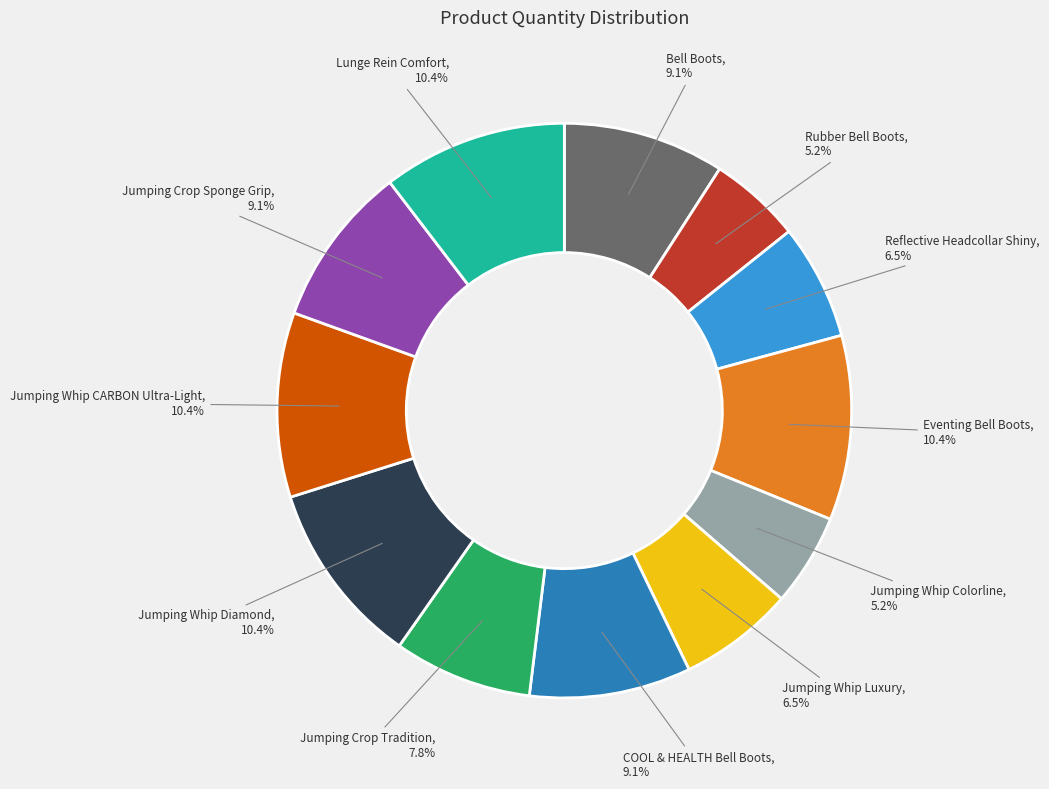

Does Jumping Whip CARBON Ultra-Light account for over 50% of the chart?

No